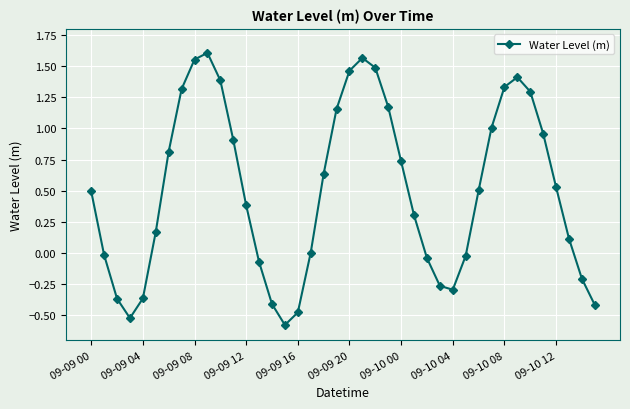

True or false: there are more than 2 points higher than both neighbors.

True